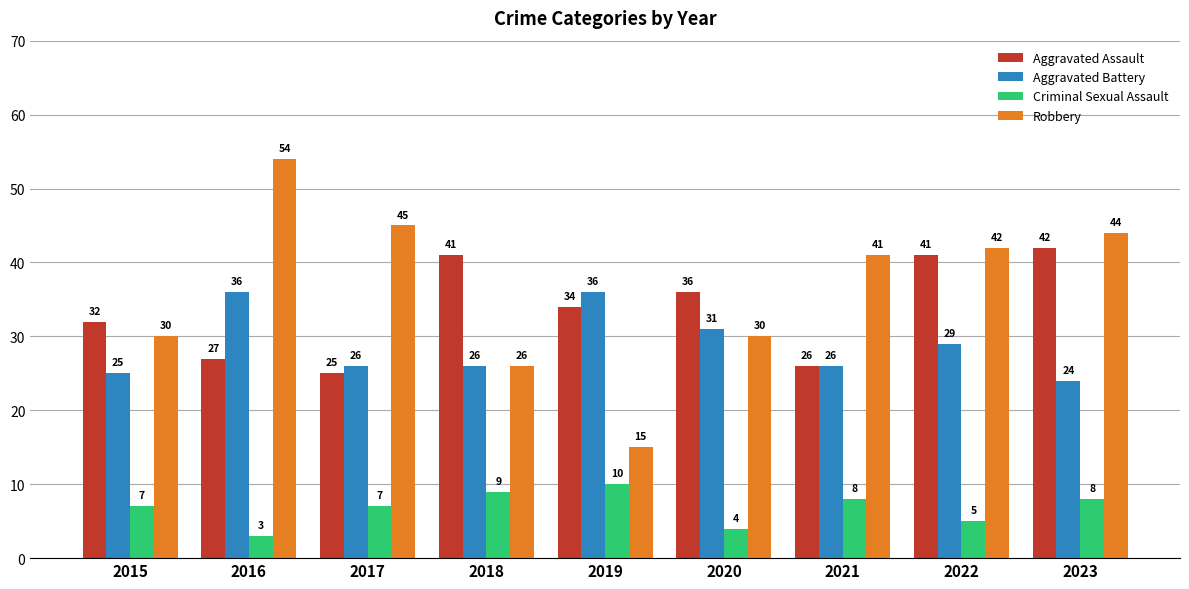

Rank the series by their maximum value, from lowest to highest.

Criminal Sexual Assault, Aggravated Battery, Aggravated Assault, Robbery